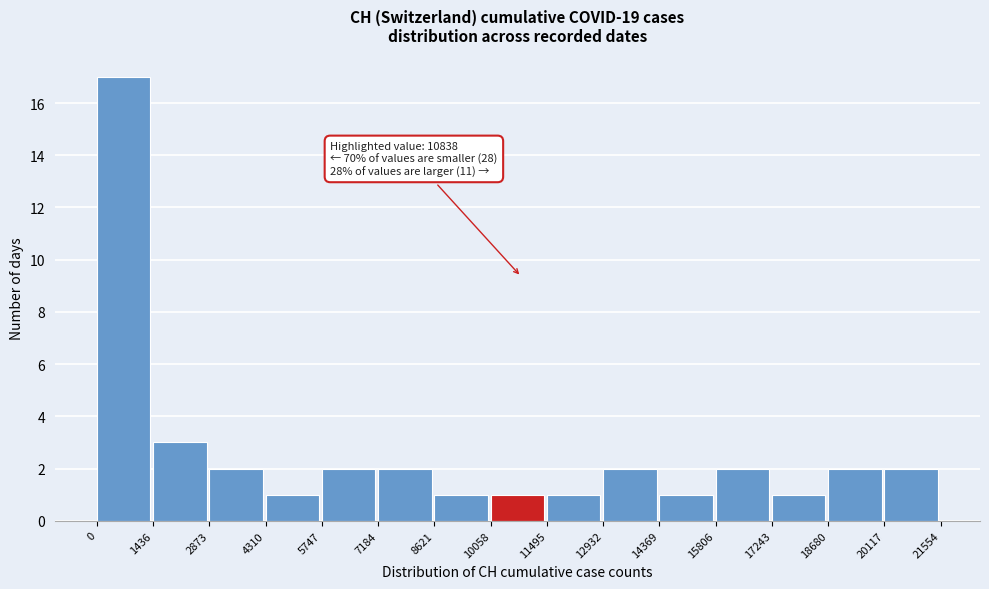

Over which range of the x-axis is the bar tallest?

0 to 1436